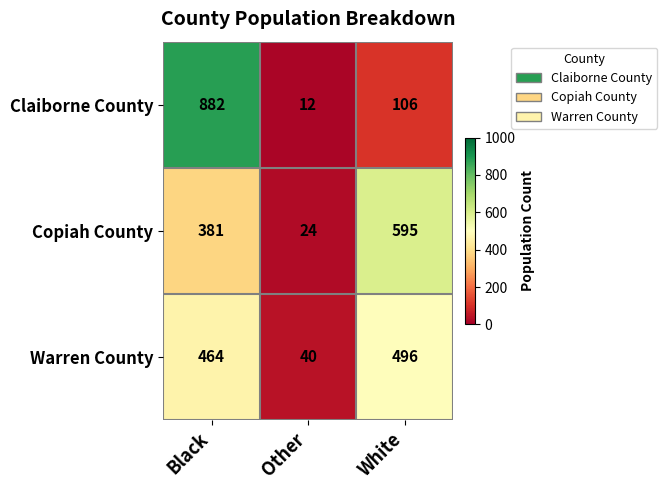

Reading right to left, list all the values displayed in this chart.

Claiborne County: 106	12	882
Copiah County: 595	24	381
Warren County: 496	40	464